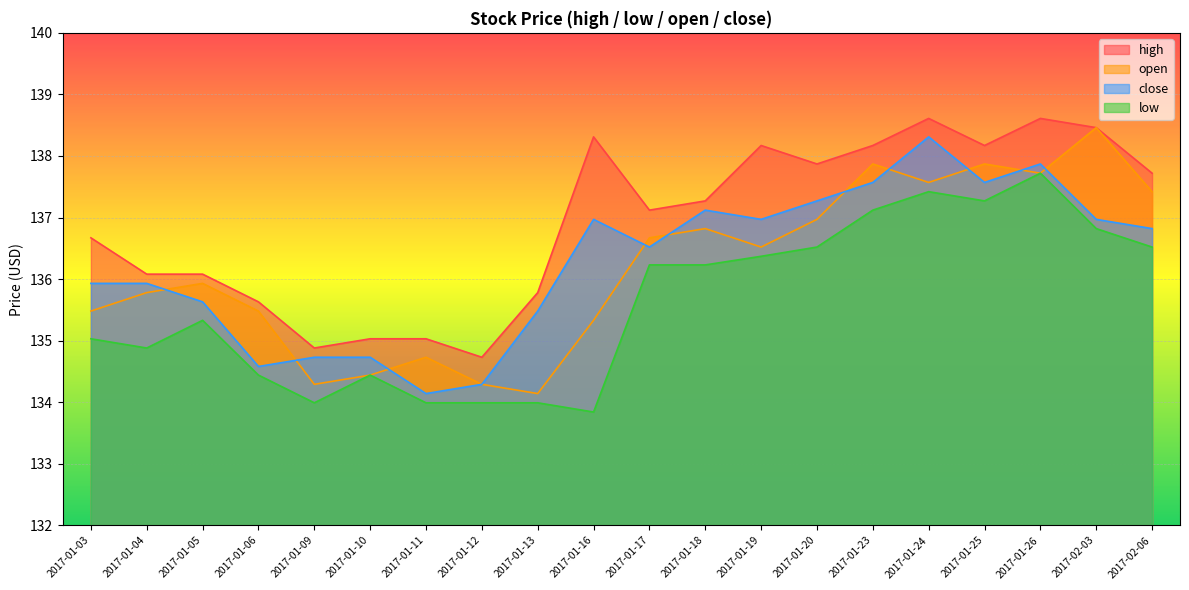

At 2017-01-04, list the series in order from largest to smallest.

high, close, open, low